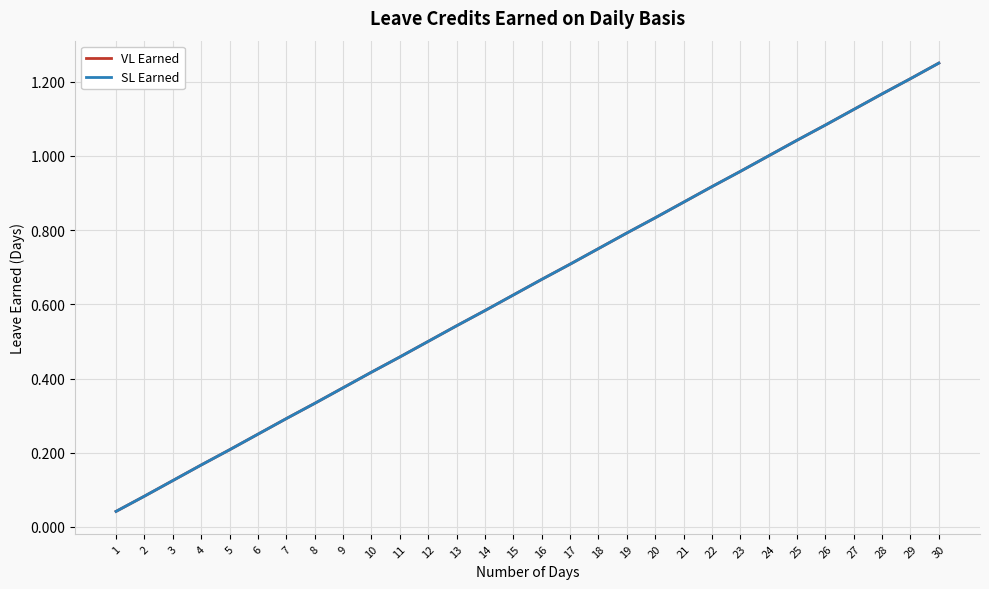

Does the chart display data point markers on the line(s)?

No